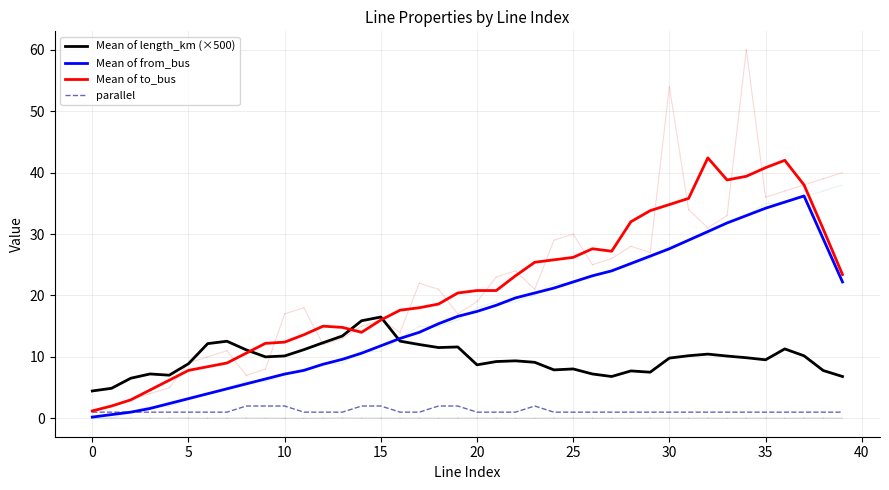

Rank the series by their average value, from highest to lowest.

Mean of to_bus, Mean of from_bus, Mean of length_km (×500), parallel